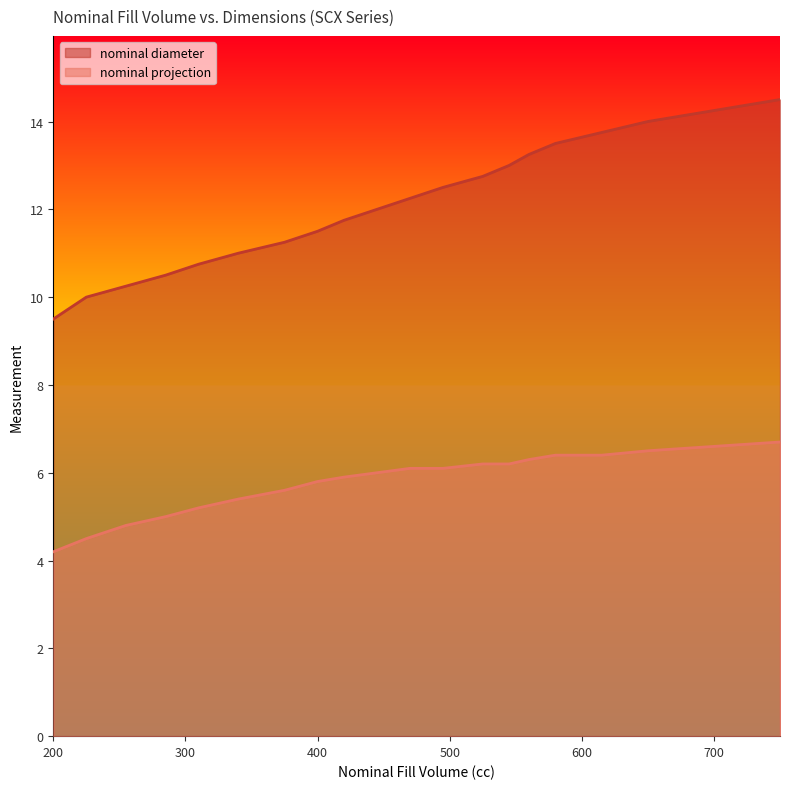

Where does the nominal diameter series first go above 12?

470